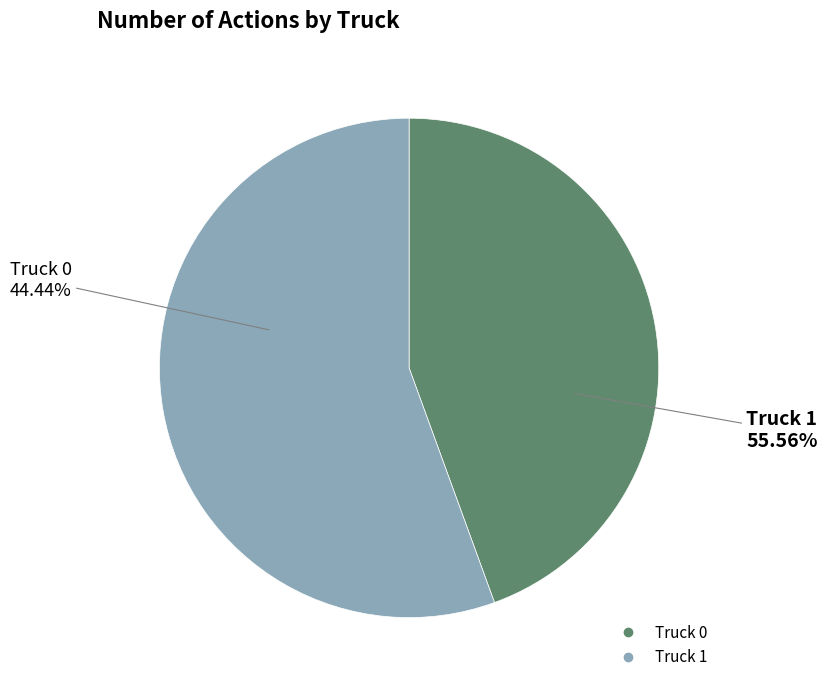

How many slices are in this pie chart?

2